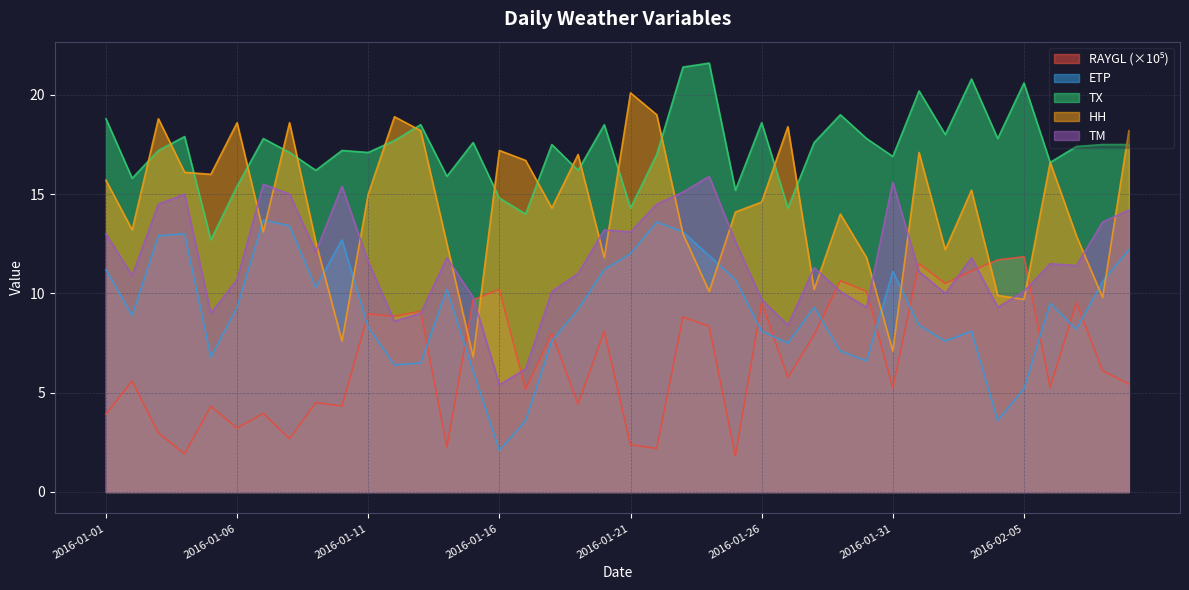

Is it true that ETP equals 7.5 at 2016-01-27?

True